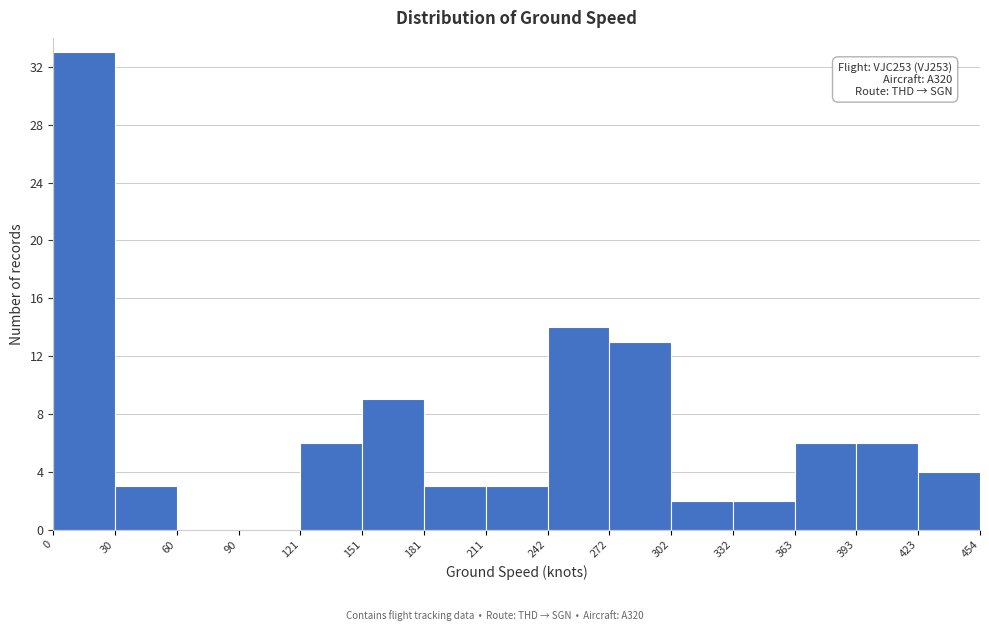

Over which range of the x-axis is the bar tallest?

0 to 30